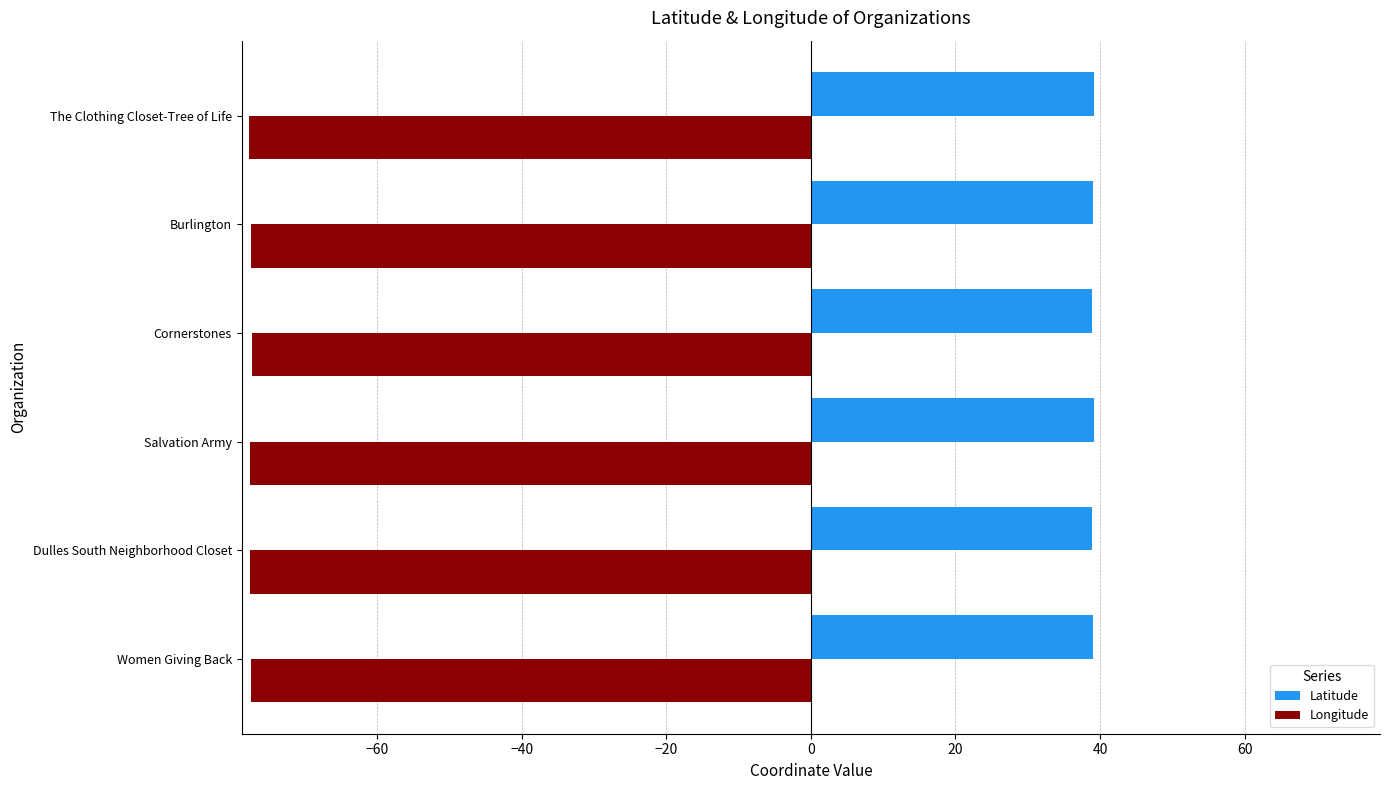

What is the greatest value displayed?

39.1